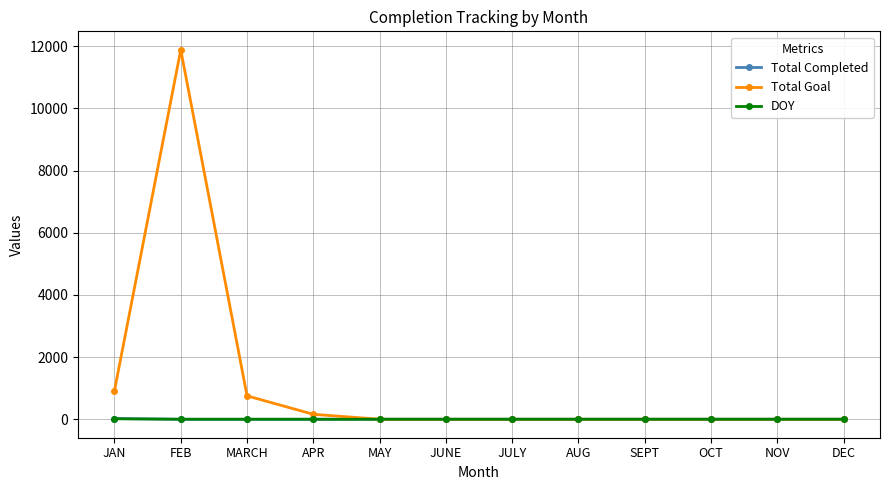

Where is Total Goal nearest to the value 5944?

JAN